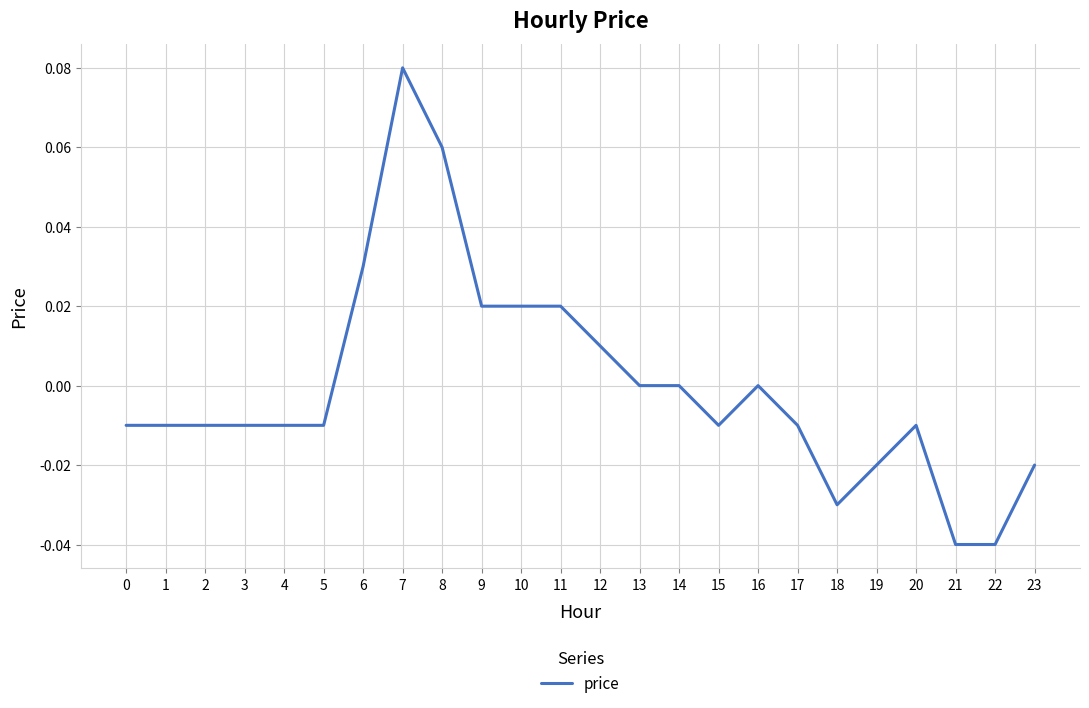

Which has a higher value, 21 or 11?

11